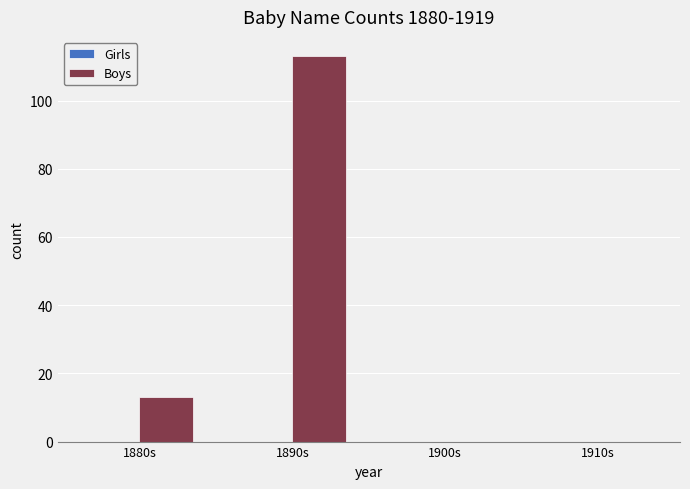

What is the change in value from 1880s to 1890s?

+100